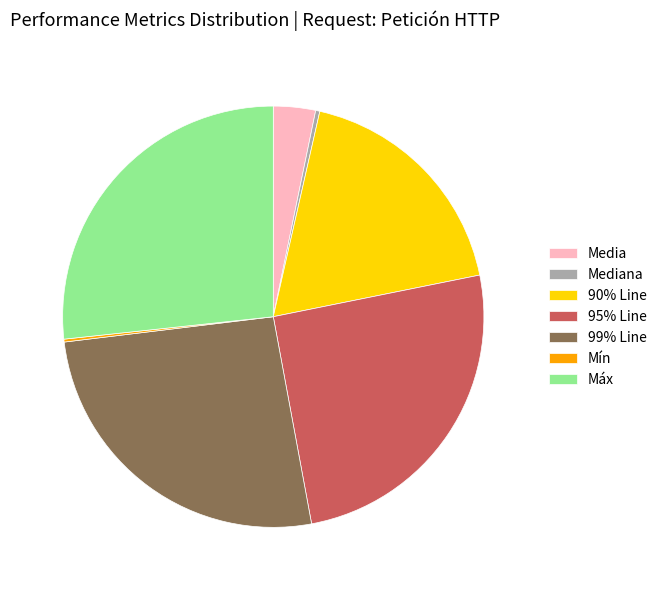

Which slice is the largest?

Máx